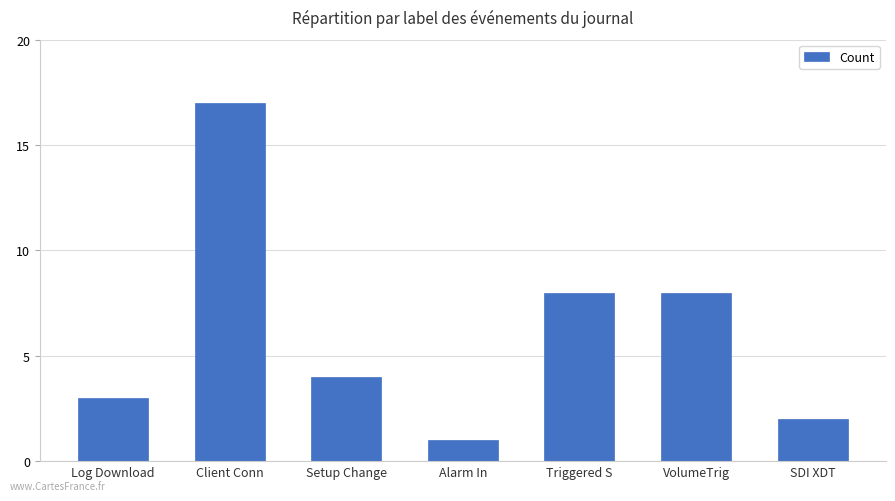

The chart shows a value of 3 at Log Download. True or false?

True